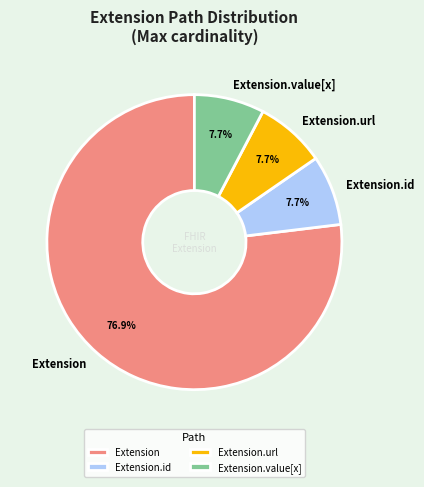

What is the largest slice in the pie chart?

Extension